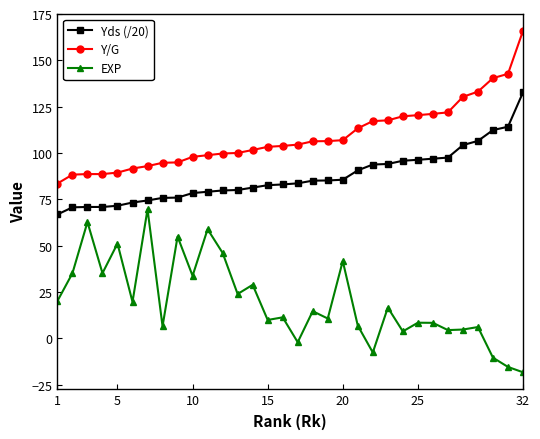

What is the maximum value for Y/G?

165.9